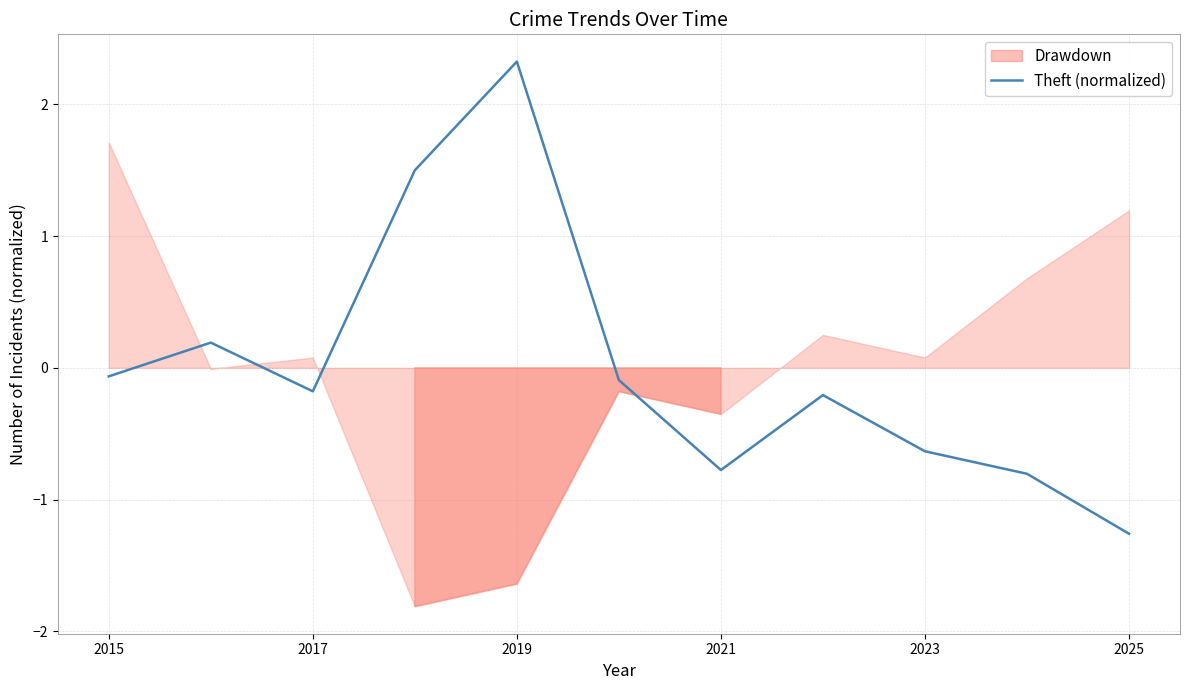

The Theft (normalized) series shows -0.1 at 2015. True or false?

True